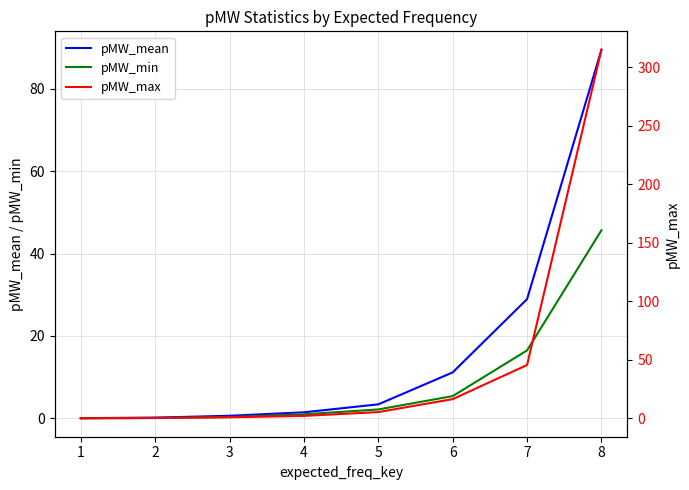

Reading left to right, extract all data points from this chart.

pMW_mean: 0.1	0.2	0.6	1.5	3.4	11.2	28.9	89.4
pMW_min: 0.0	0.1	0.3	1.0	2.2	5.4	16.5	45.7
pMW_max: 0.1	0.3	1.0	2.2	5.4	16.5	45.7	315.0